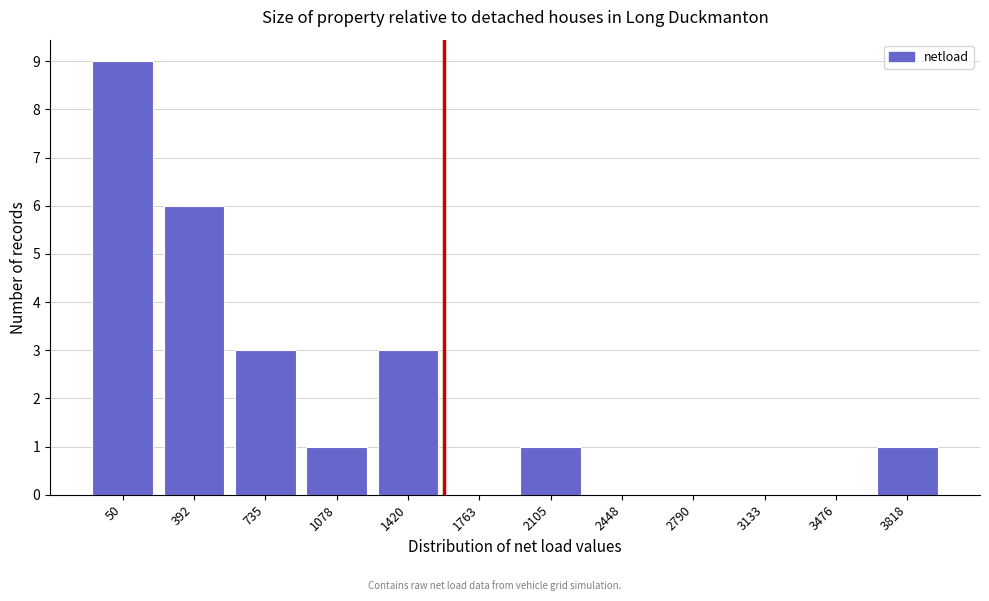

Reading left to right, what are all the values shown in this chart?

50=9	392=6	735=3	1078=1	1420=3	1763=0	2105=1	2448=0	2790=0	3133=0	3476=0	3818=1